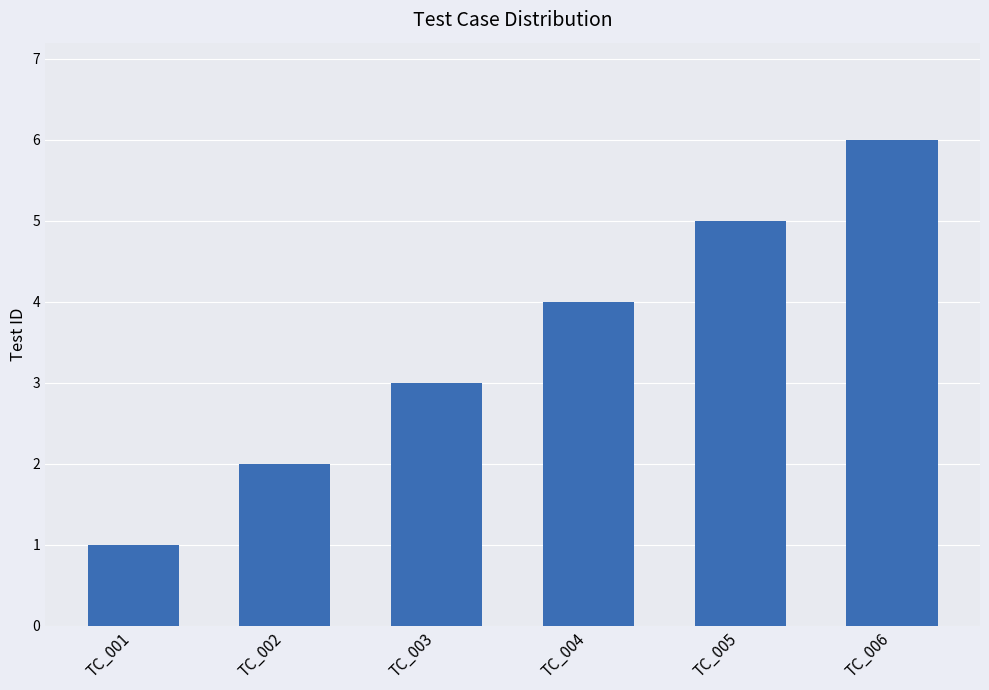

List the labels in order of value, largest first.

TC_006, TC_005, TC_004, TC_003, TC_002, TC_001